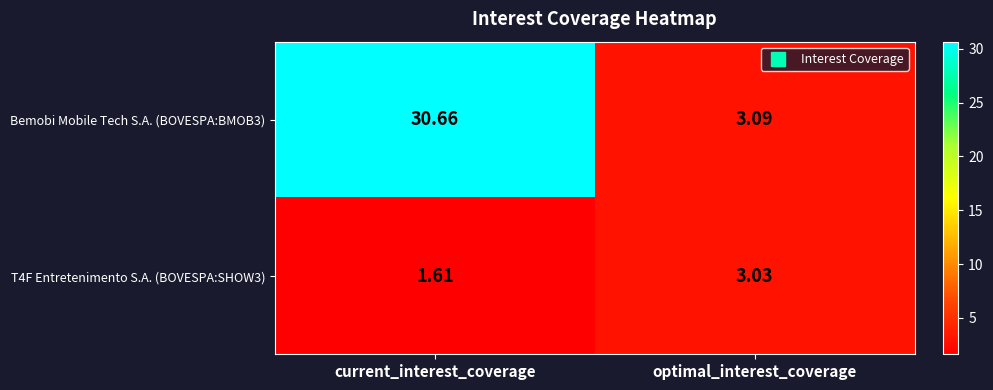

Which series changed the most between current_interest_coverage and optimal_interest_coverage?

Bemobi Mobile Tech S.A. (BOVESPA:BMOB3)